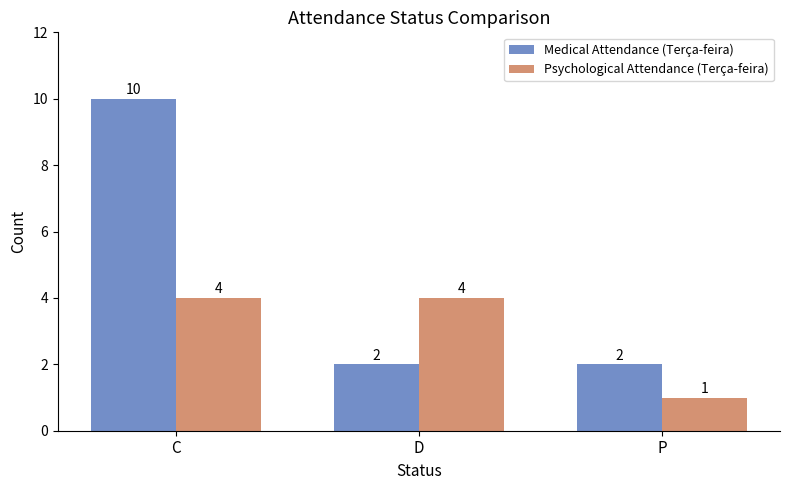

Between C and P, which series saw the biggest shift?

Medical Attendance (Terça-feira)